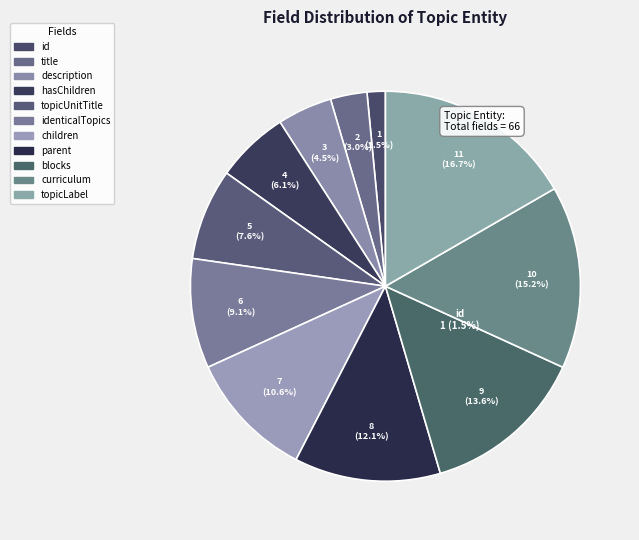

Approximately how many times larger is the value at parent compared to description?

2.7